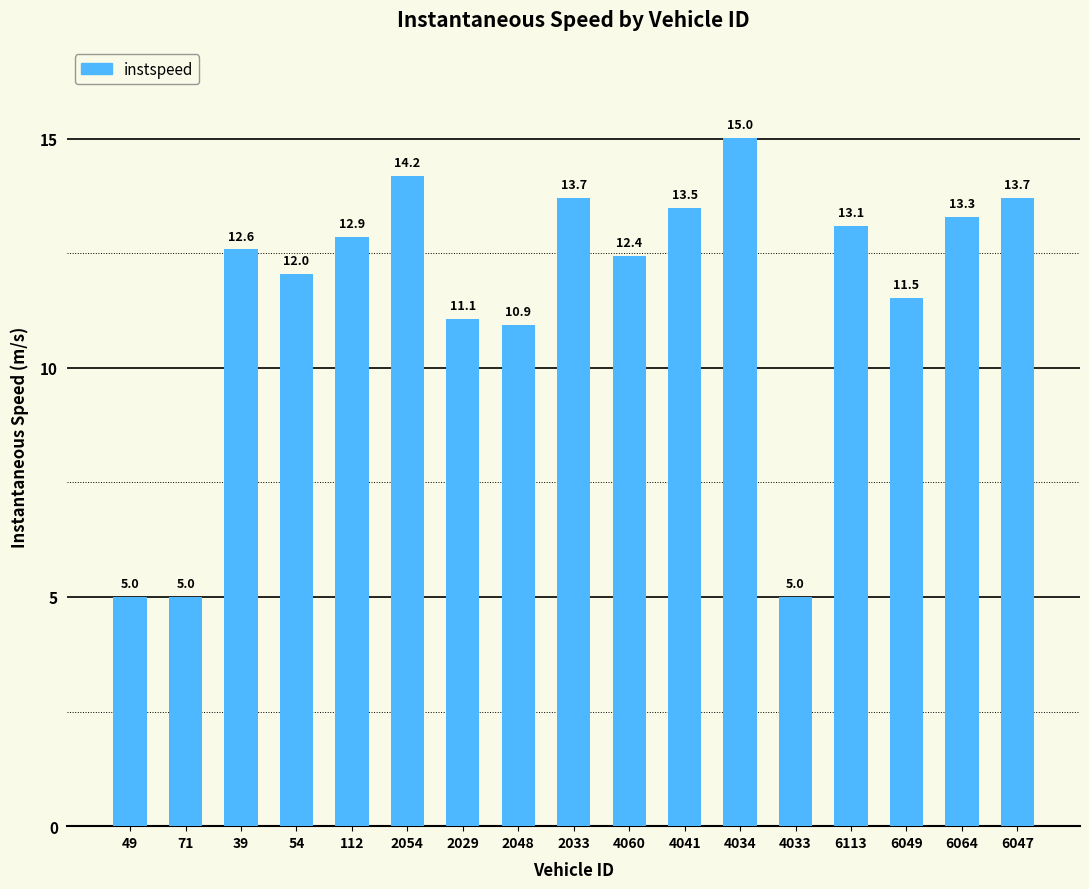

The chart shows a value of 7.4 at 6113. True or false?

False